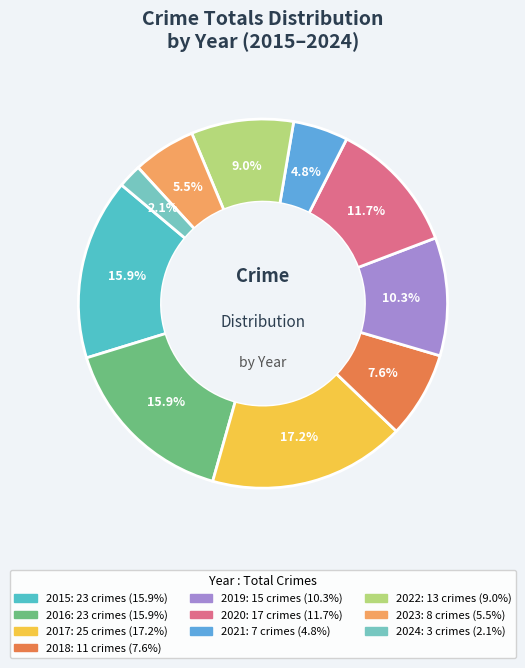

Does 2023 represent more than half of the total?

No